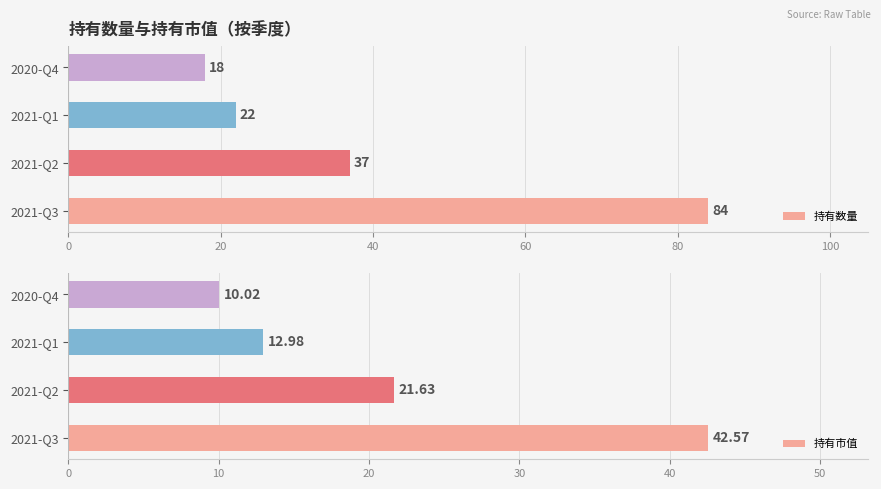

Reading left to right, what are all the values shown in this chart?

持有数量: 0=84.0	20=37.0	40=22.0	60=18.0
持有市值: 0=42.6	20=21.6	40=13.0	60=10.0